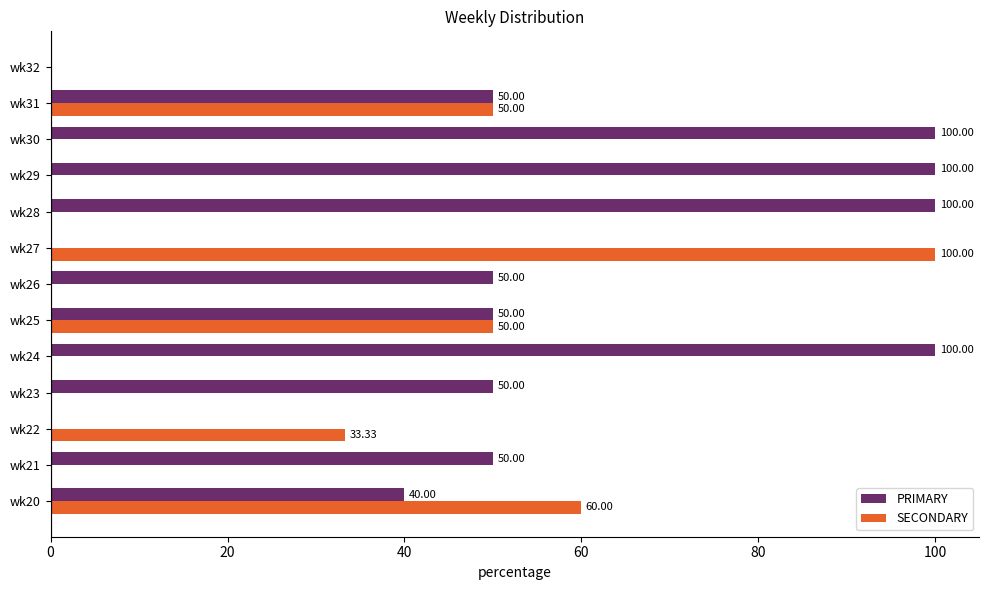

What is the sum of the PRIMARY values at wk25 and wk20?

90.0